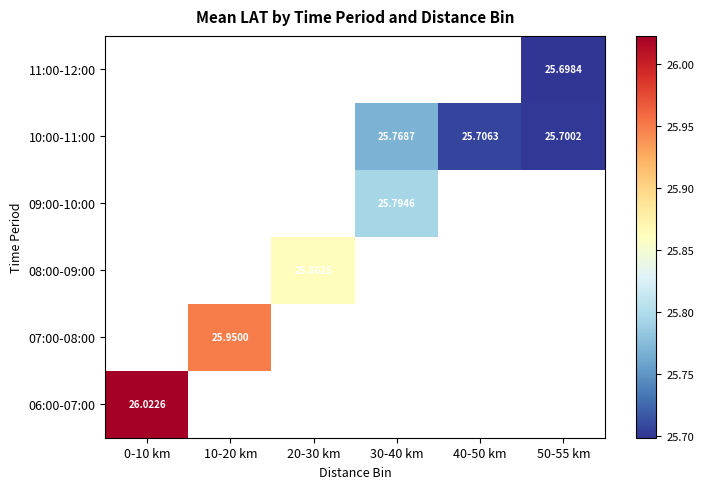

At how many categories does at least one series exceed 25?

6